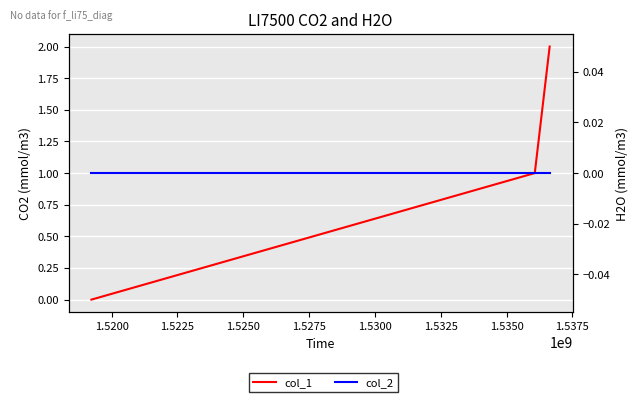

What is the sum of the col_1 values at 1.5175 and 1.5200?

1